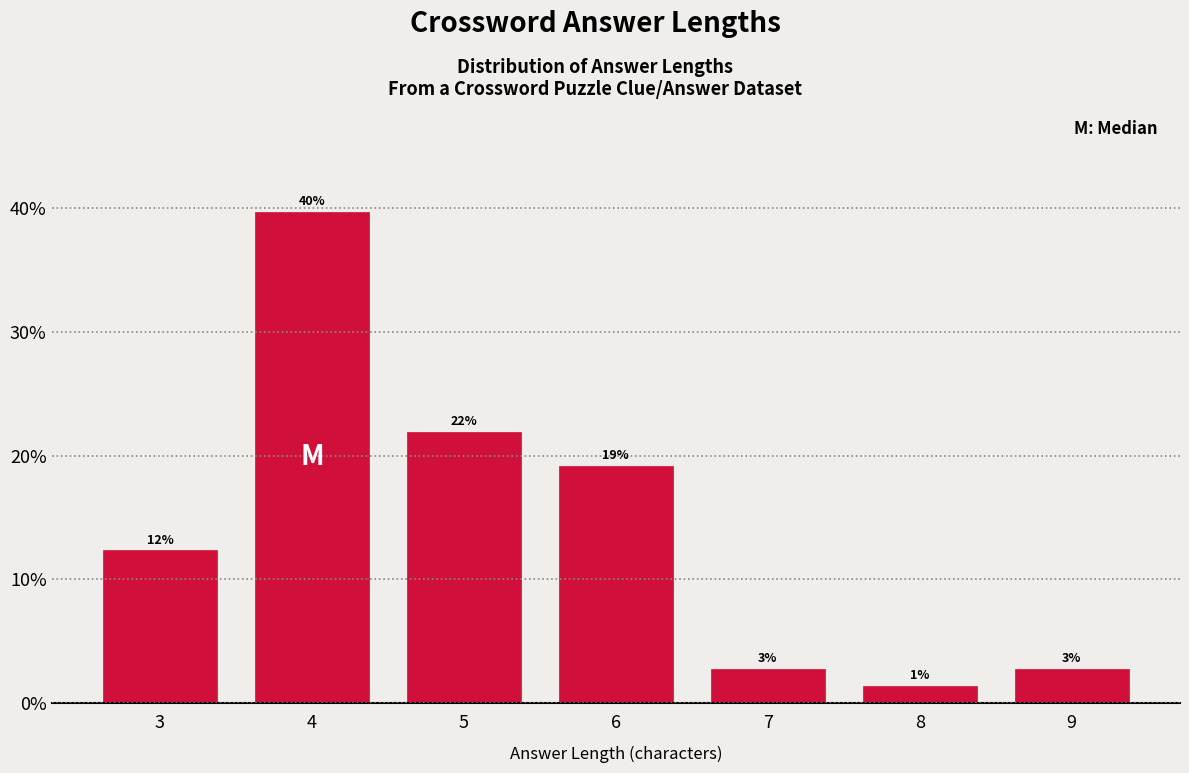

How many bars are there in total?

7